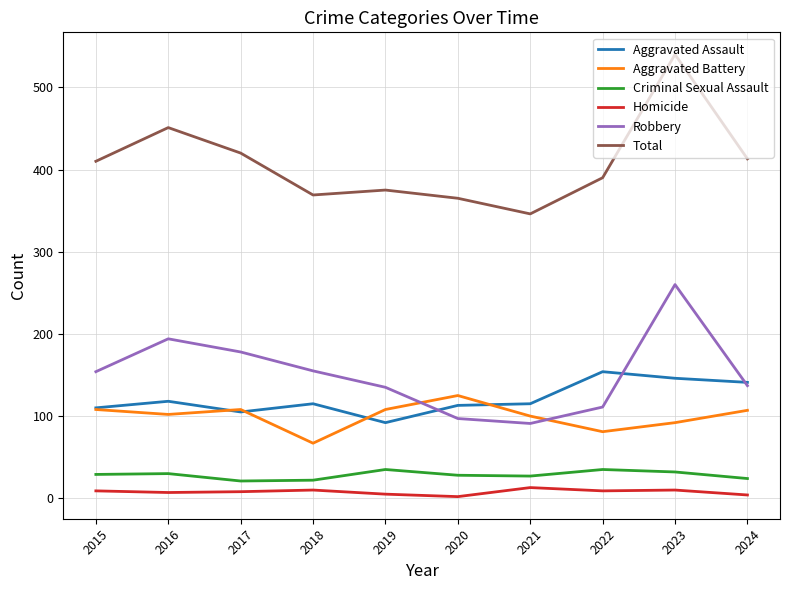

Is it true that Robbery equals 135 at 2019?

True